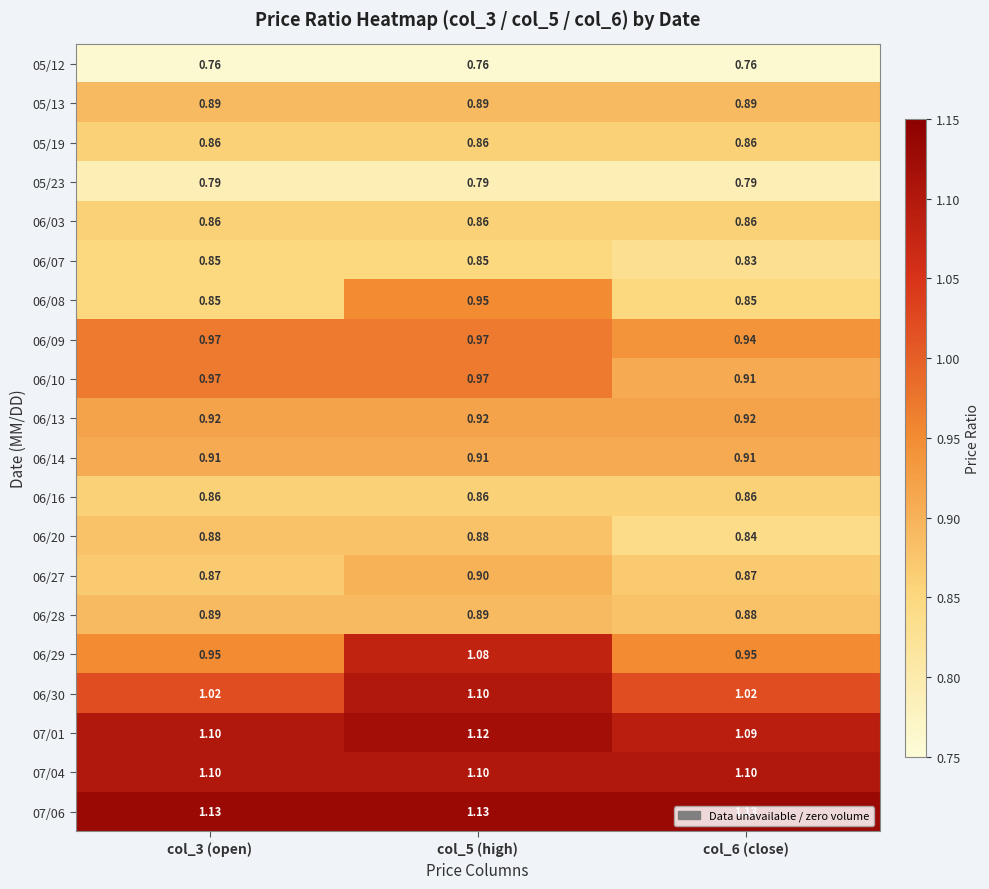

Is the value of 06/28 at col_5 (high) greater than the value of 05/23 at col_3 (open)?

Yes